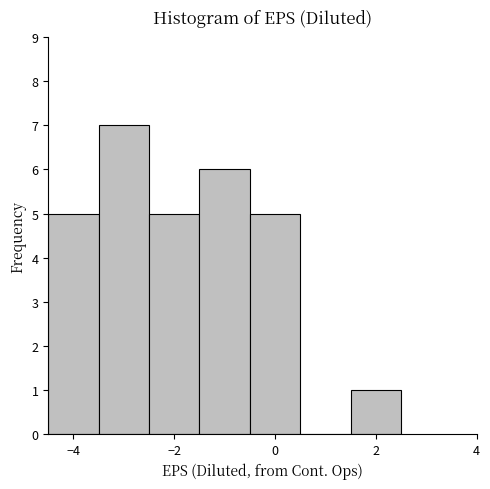

Which range on the x-axis has the tallest bar?

-3.5 to -2.5